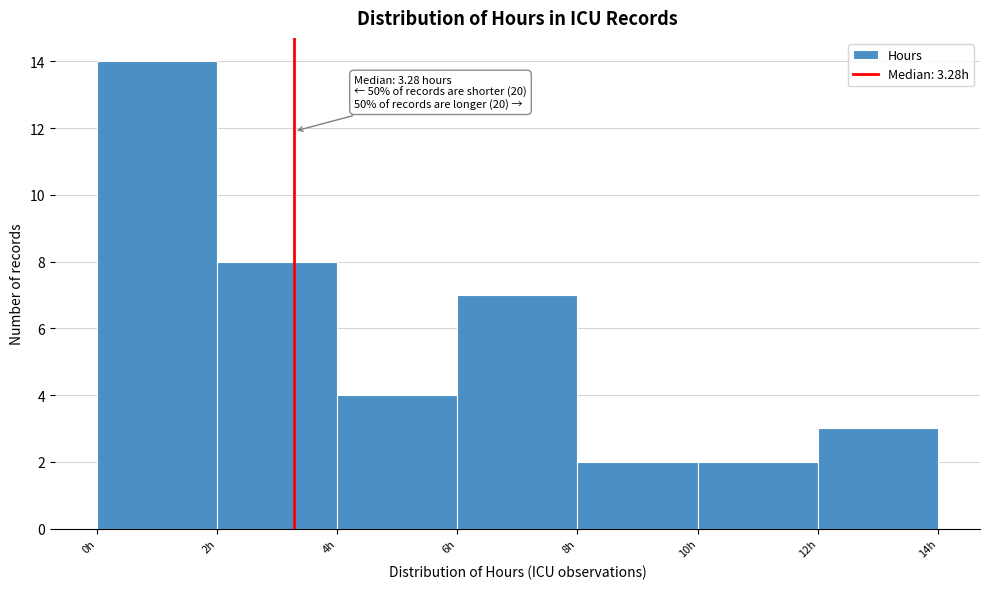

Over which range of the x-axis is the bar tallest?

0 to 2